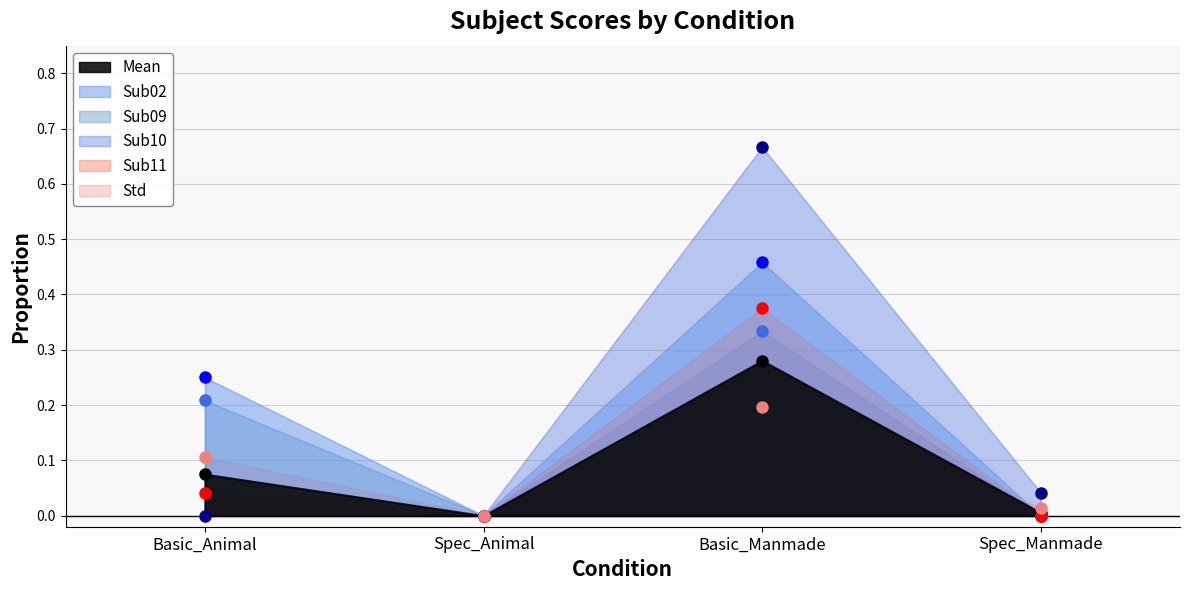

What are all the series names shown in the legend?

Mean, Std, Sub02, Sub09, Sub10, Sub11